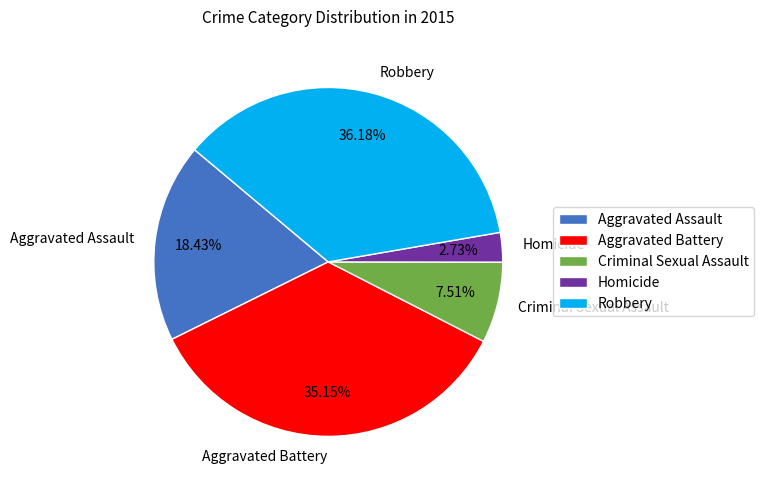

Is it true that Criminal Sexual Assault is 13% of the pie?

False